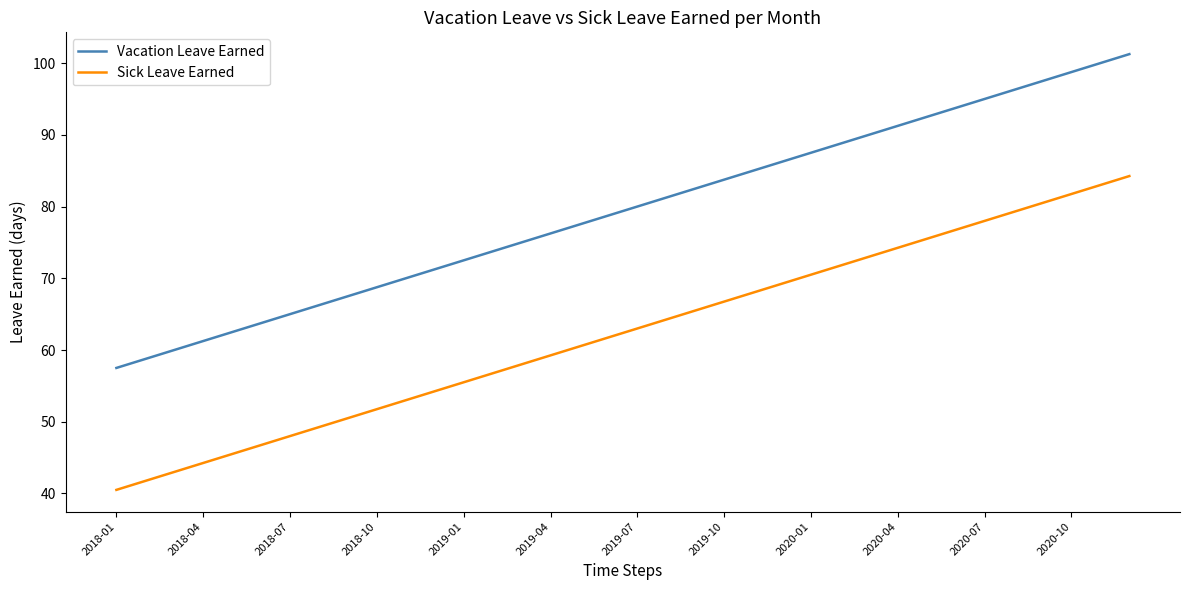

Which series has the largest total across all categories?

Vacation Leave Earned